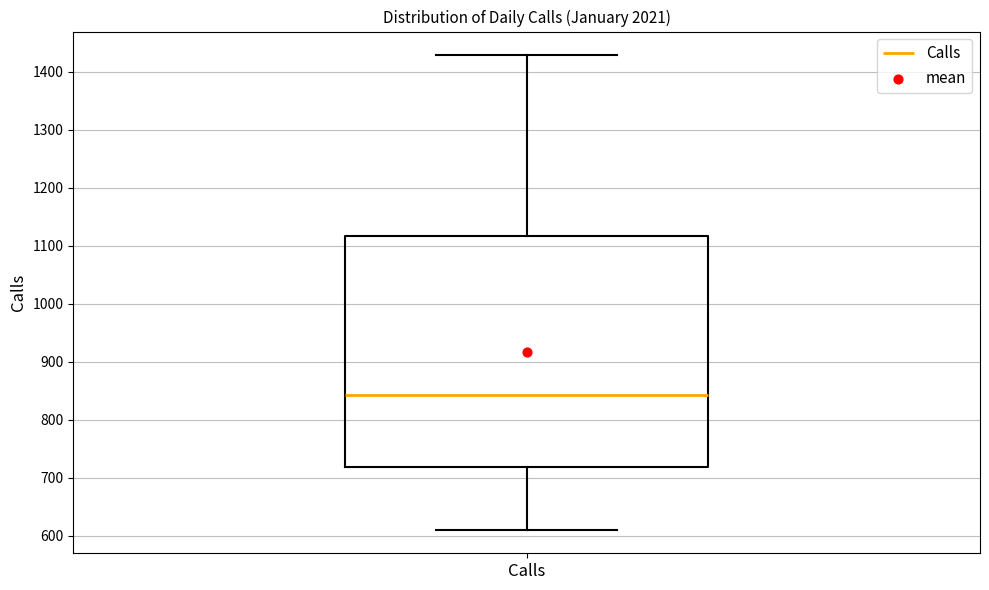

Transcribe this box plot: give where the median line is, the range the box spans, and where the two whiskers end, as read against the y-axis. The values are not printed on the chart, so give them approximately, as read against the axis.

median 840, box 720 to 1120, whiskers 610 to 1430